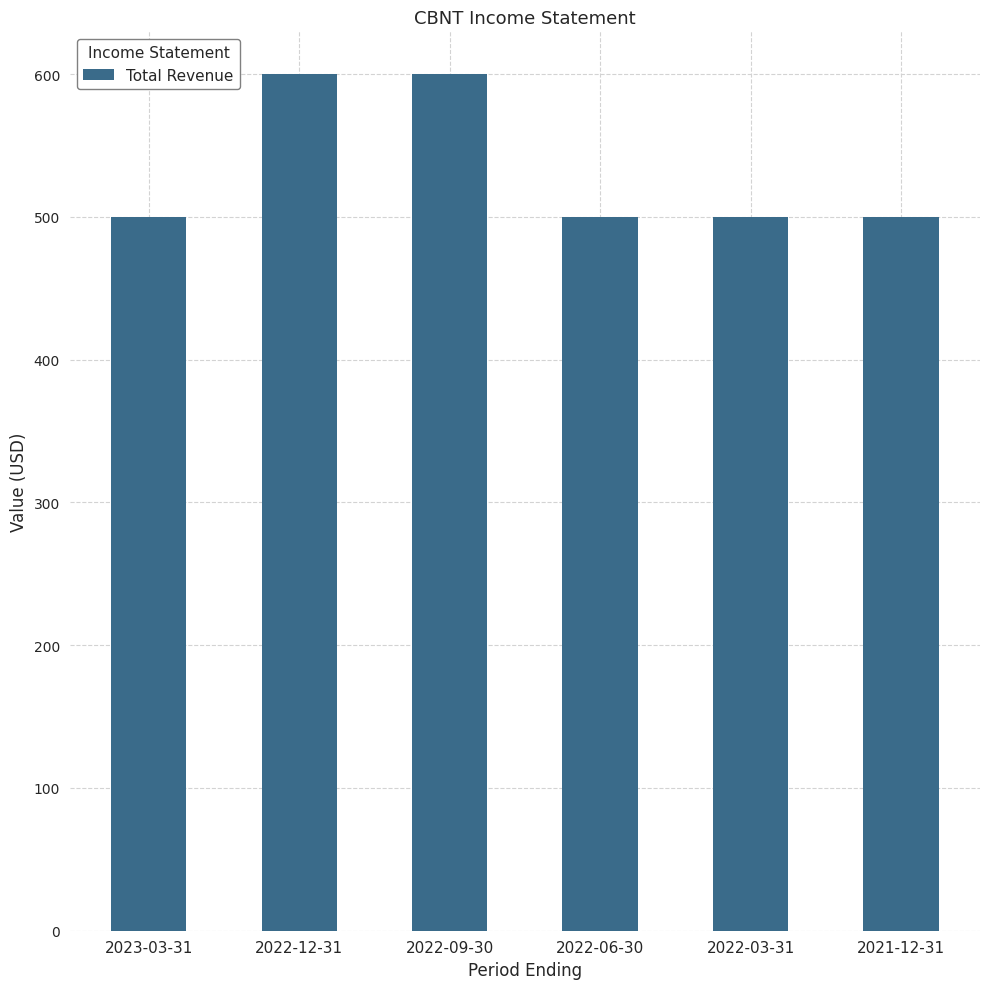

What is the sum of all values?

3200